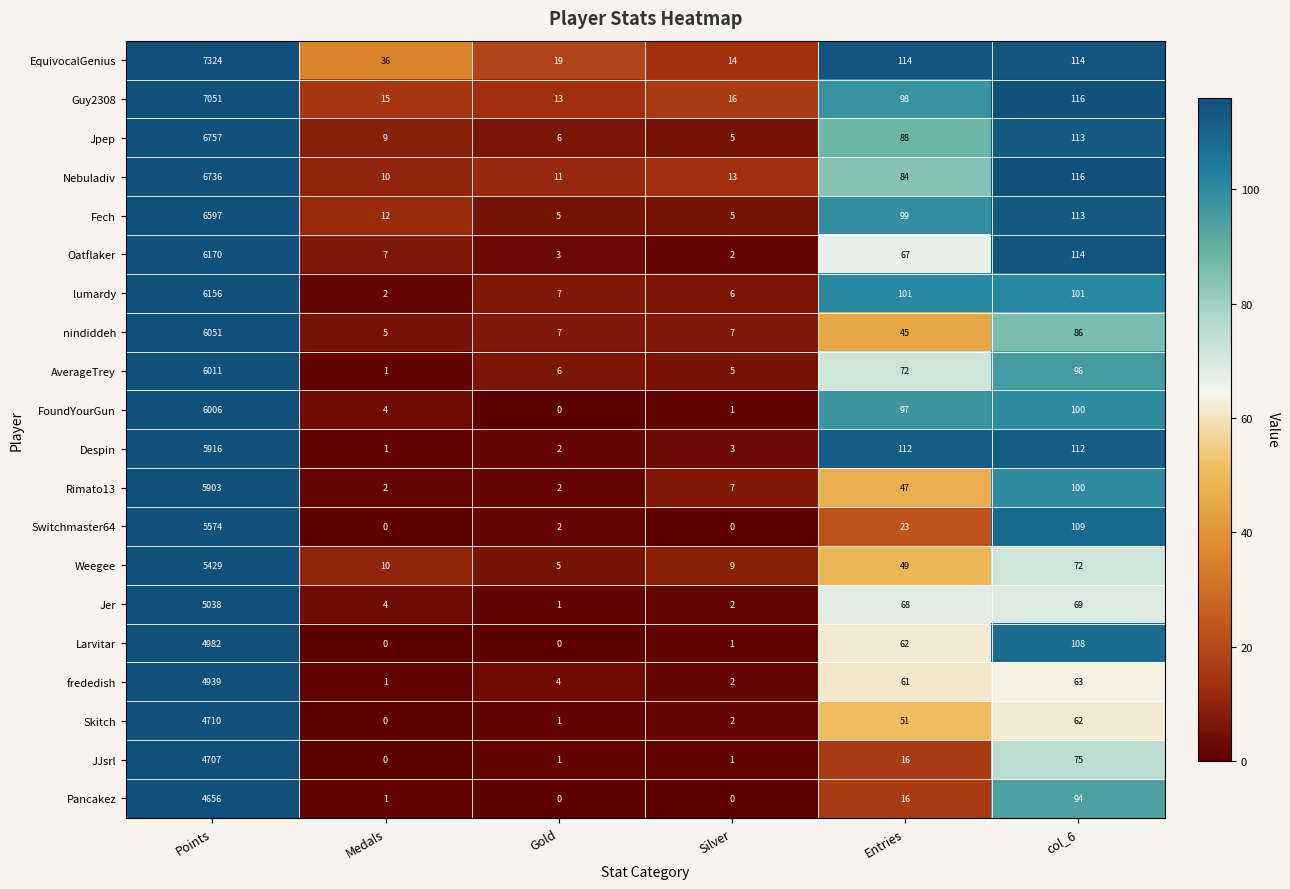

List the series in order of their peak value, highest first.

EquivocalGenius, Guy2308, Jpep, Nebuladiv, Fech, Oatflaker, lumardy, nindiddeh, AverageTrey, FoundYourGun, Despin, Rimato13, Switchmaster64, Weegee, Jer, Larvitar, frededish, Skitch, JJsrl, Pancakez